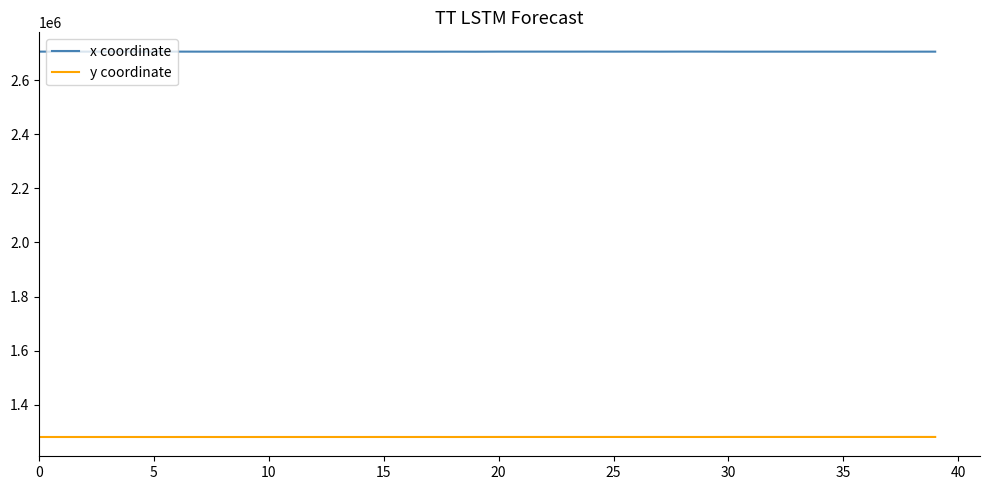

Which series has the largest total across all categories?

x coordinate